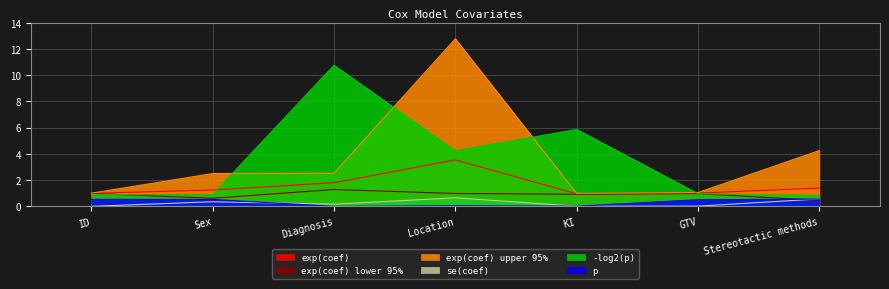

Reading left to right, transcribe all the data shown in this chart.

exp(coef): ID=1.0	Sex=1.2	Diagnosis=1.8	Location=3.5	KI=1.0	GTV=1.0	Stereotactic methods=1.4
exp(coef) lower 95%: ID=1.0	Sex=0.6	Diagnosis=1.3	Location=1.0	KI=0.9	GTV=1.0	Stereotactic methods=0.5
exp(coef) upper 95%: ID=1.0	Sex=2.5	Diagnosis=2.5	Location=12.8	KI=1.0	GTV=1.1	Stereotactic methods=4.3
se(coef): ID=0.0	Sex=0.4	Diagnosis=0.2	Location=0.7	KI=0.0	GTV=0.0	Stereotactic methods=0.6
-log2(p): ID=0.9	Sex=0.9	Diagnosis=10.8	Location=4.2	KI=5.9	GTV=1.0	Stereotactic methods=0.8
p: ID=0.5	Sex=0.5	Diagnosis=0.0	Location=0.1	KI=0.0	GTV=0.5	Stereotactic methods=0.6